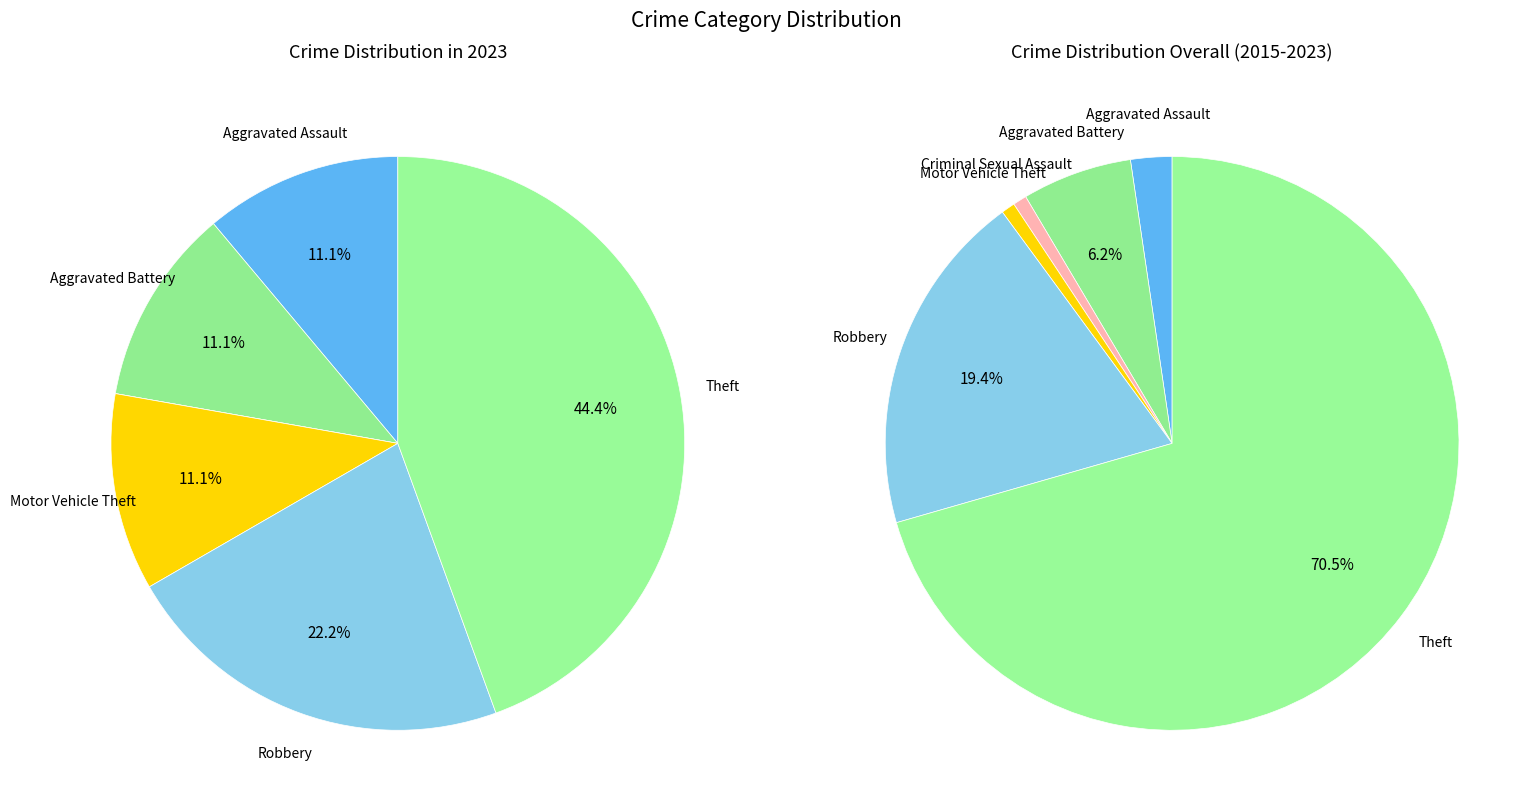

How much of the chart is everything except 3?

88.9%